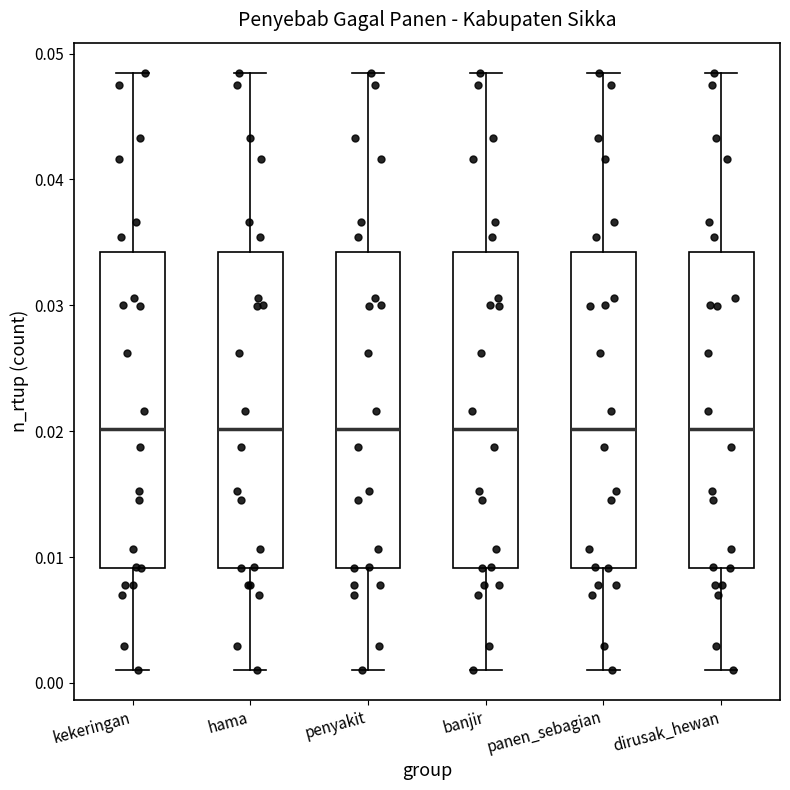

Reading left to right, read every box against the y-axis: the position of its median line, the range the box covers, and the ends of its whiskers. The values are not printed on the chart, so give them approximately, as read against the axis.

kekeringan: median 0.020, box 0.009 to 0.034, whiskers 0.001 to 0.048
hama: median 0.020, box 0.009 to 0.034, whiskers 0.001 to 0.048
penyakit: median 0.020, box 0.009 to 0.034, whiskers 0.001 to 0.048
banjir: median 0.020, box 0.009 to 0.034, whiskers 0.001 to 0.048
panen_sebagian: median 0.020, box 0.009 to 0.034, whiskers 0.001 to 0.048
dirusak_hewan: median 0.020, box 0.009 to 0.034, whiskers 0.001 to 0.048